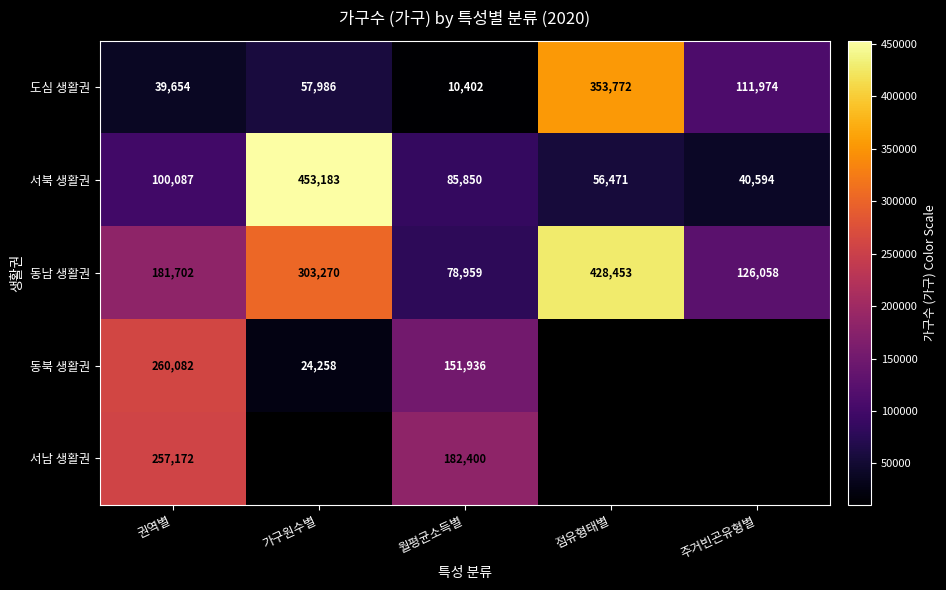

Rank the categories by 동남 생활권 value from lowest to highest.

월평균소득별, 주거빈곤유형별, 권역별, 가구원수별, 점유형태별